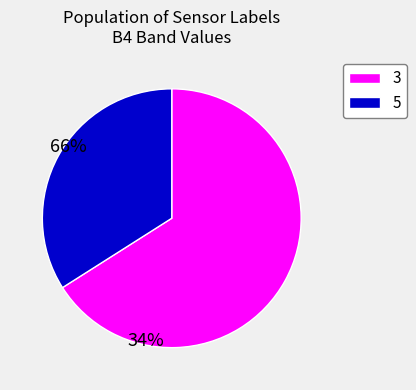

Rank the categories by value from highest to lowest.

3, 5